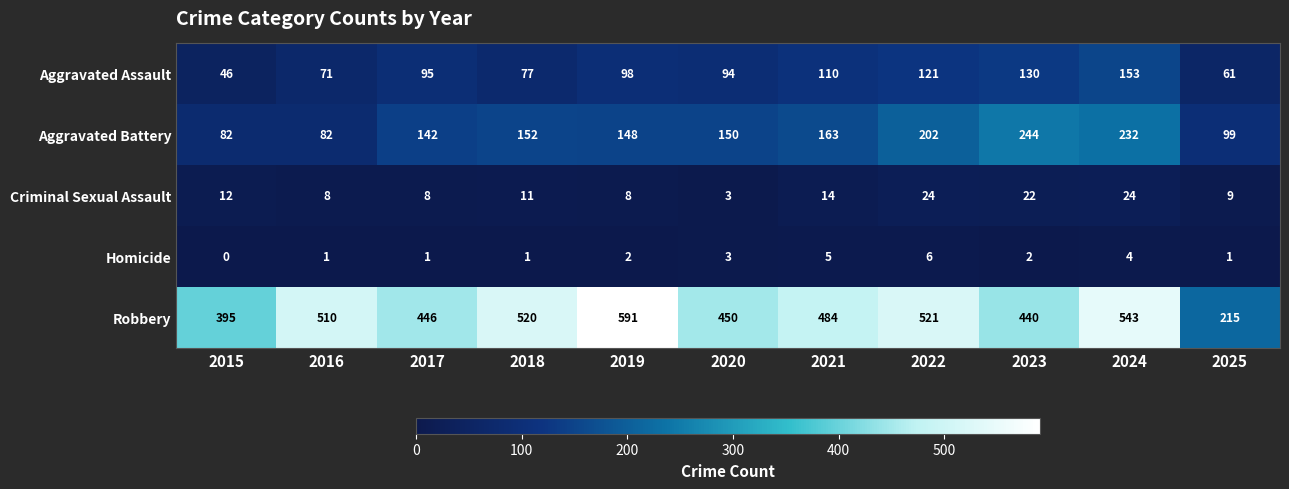

List the series in order of their peak value, highest first.

Robbery, Aggravated Battery, Aggravated Assault, Criminal Sexual Assault, Homicide